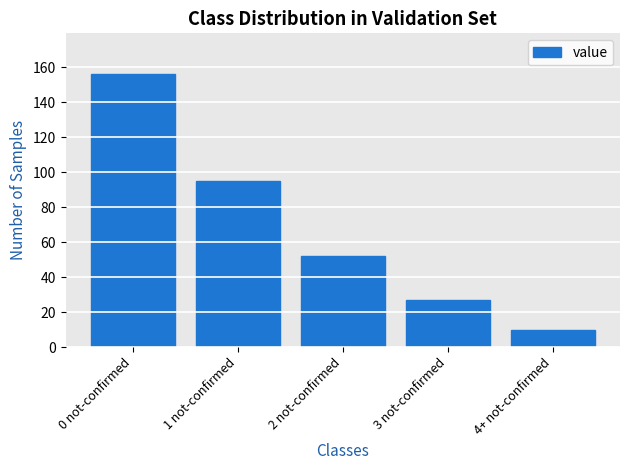

What is the smallest value displayed?

10